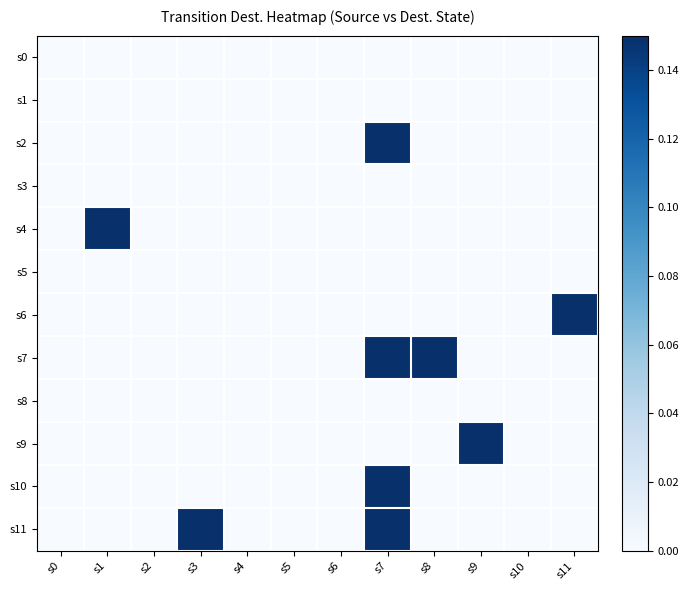

Reading left to right, what are all the values shown in this chart?

s0: s0=0.0	s1=0.0	s2=0.0	s3=0.0	s4=0.0	s5=0.0	s6=0.0	s7=0.0	s8=0.0	s9=0.0	s10=0.0	s11=0.0
s1: s0=0.0	s1=0.0	s2=0.0	s3=0.0	s4=0.0	s5=0.0	s6=0.0	s7=0.0	s8=0.0	s9=0.0	s10=0.0	s11=0.0
s2: s0=0.0	s1=0.0	s2=0.0	s3=0.0	s4=0.0	s5=0.0	s6=0.0	s7=0.1	s8=0.0	s9=0.0	s10=0.0	s11=0.0
s3: s0=0.0	s1=0.0	s2=0.0	s3=0.0	s4=0.0	s5=0.0	s6=0.0	s7=0.0	s8=0.0	s9=0.0	s10=0.0	s11=0.0
s4: s0=0.0	s1=0.1	s2=0.0	s3=0.0	s4=0.0	s5=0.0	s6=0.0	s7=0.0	s8=0.0	s9=0.0	s10=0.0	s11=0.0
s5: s0=0.0	s1=0.0	s2=0.0	s3=0.0	s4=0.0	s5=0.0	s6=0.0	s7=0.0	s8=0.0	s9=0.0	s10=0.0	s11=0.0
s6: s0=0.0	s1=0.0	s2=0.0	s3=0.0	s4=0.0	s5=0.0	s6=0.0	s7=0.0	s8=0.0	s9=0.0	s10=0.0	s11=0.1
s7: s0=0.0	s1=0.0	s2=0.0	s3=0.0	s4=0.0	s5=0.0	s6=0.0	s7=0.1	s8=0.1	s9=0.0	s10=0.0	s11=0.0
s8: s0=0.0	s1=0.0	s2=0.0	s3=0.0	s4=0.0	s5=0.0	s6=0.0	s7=0.0	s8=0.0	s9=0.0	s10=0.0	s11=0.0
s9: s0=0.0	s1=0.0	s2=0.0	s3=0.0	s4=0.0	s5=0.0	s6=0.0	s7=0.0	s8=0.0	s9=0.1	s10=0.0	s11=0.0
s10: s0=0.0	s1=0.0	s2=0.0	s3=0.0	s4=0.0	s5=0.0	s6=0.0	s7=0.1	s8=0.0	s9=0.0	s10=0.0	s11=0.0
s11: s0=0.0	s1=0.0	s2=0.0	s3=0.1	s4=0.0	s5=0.0	s6=0.0	s7=0.1	s8=0.0	s9=0.0	s10=0.0	s11=0.0